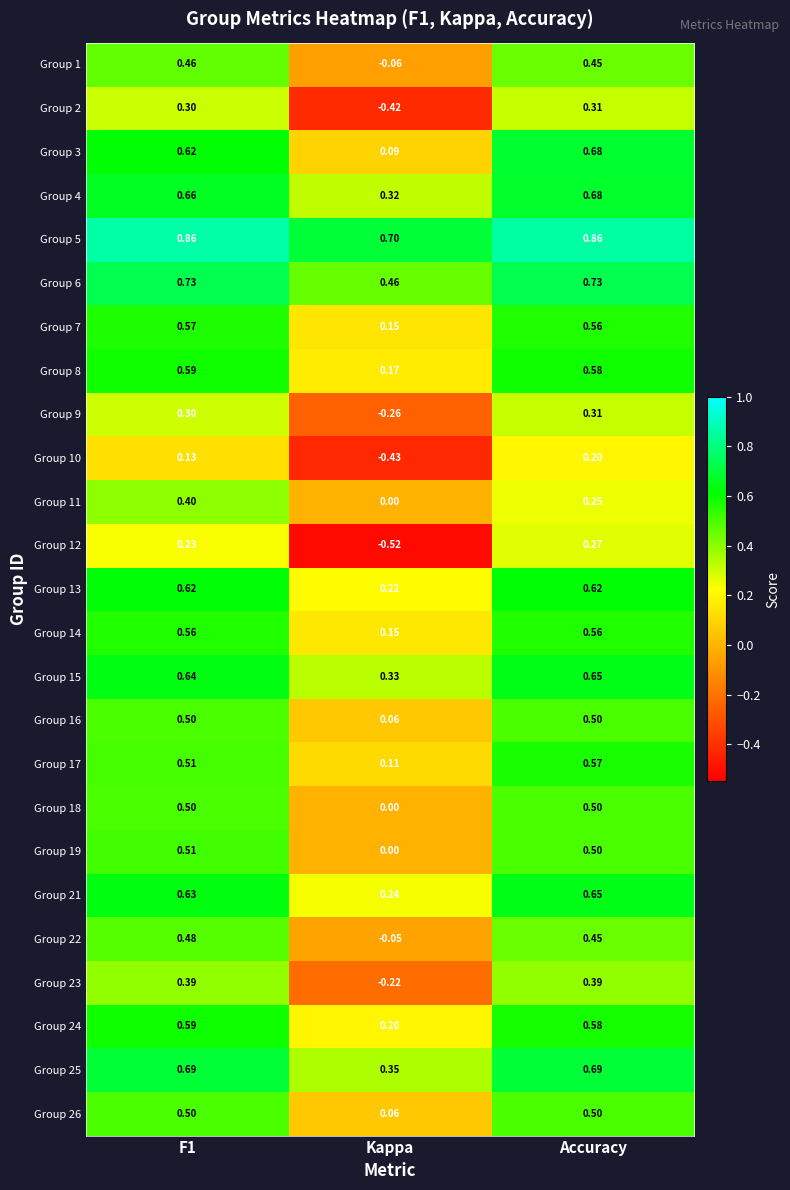

Which label corresponds to the smallest value in the chart?

Kappa